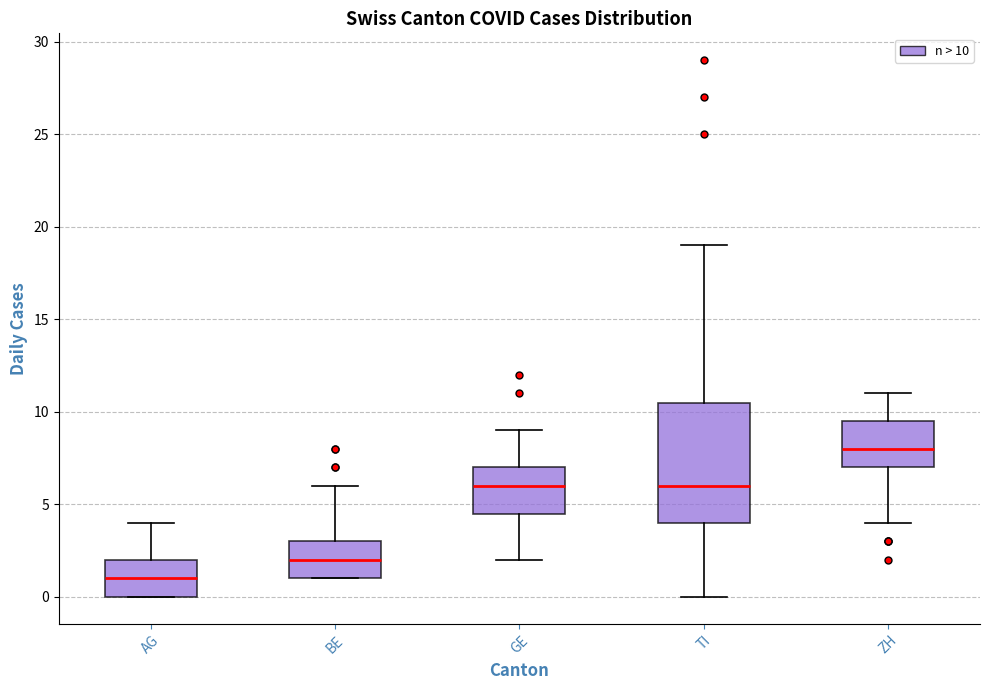

Where is the lower edge of the box for BE on the y-axis? The values are not printed on the chart, so give them approximately, as read against the axis.

1.0